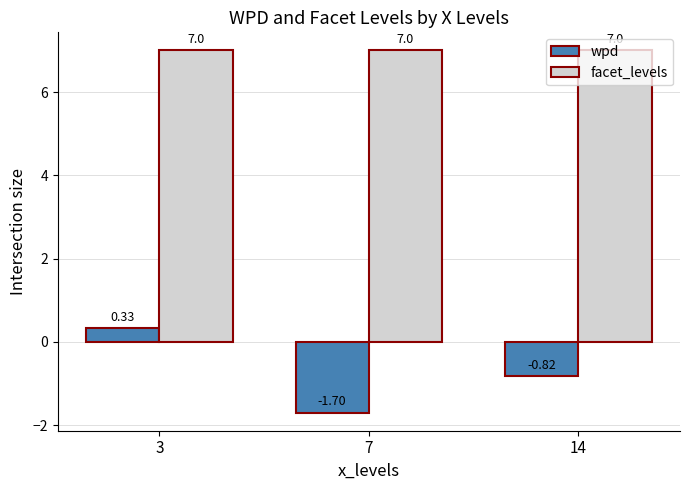

Rank the series by their average value, from highest to lowest.

facet_levels, wpd